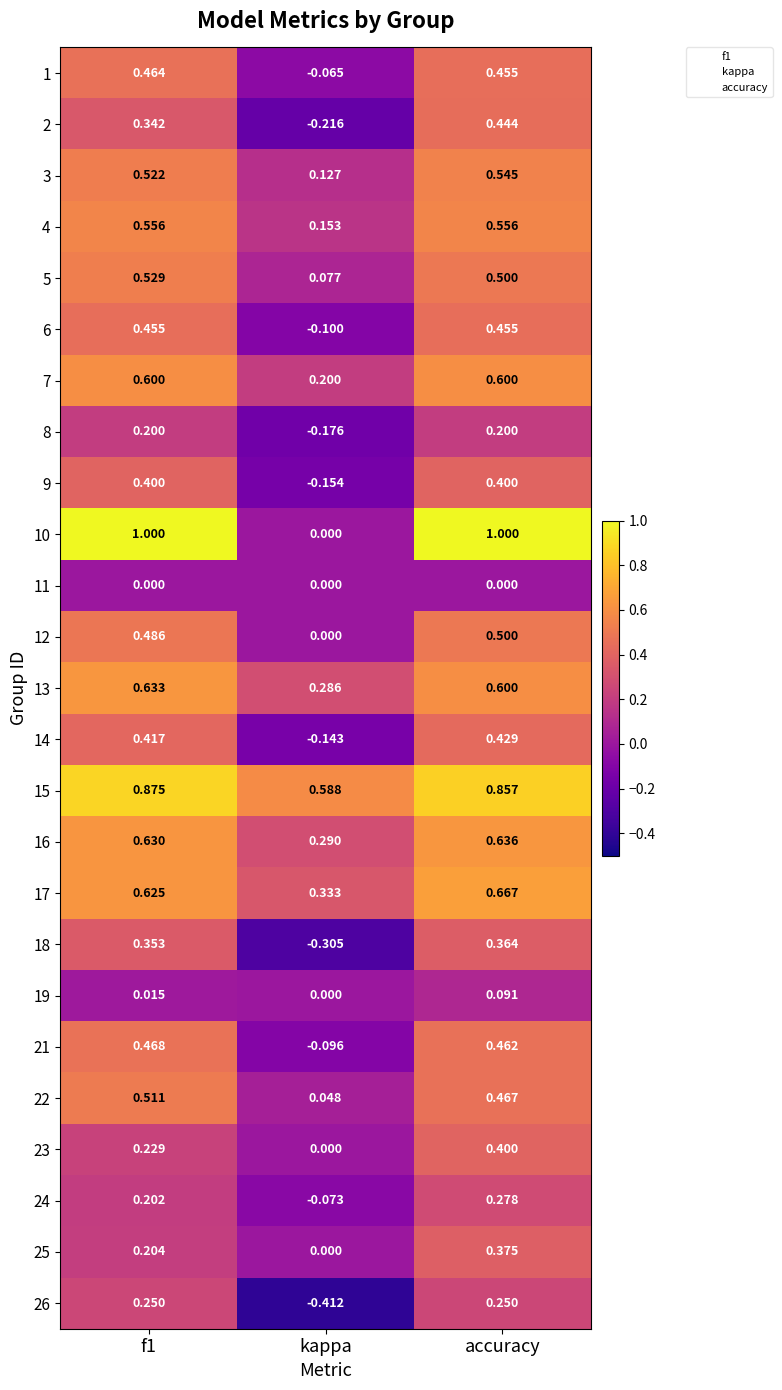

Which label corresponds to the smallest value in the chart?

kappa